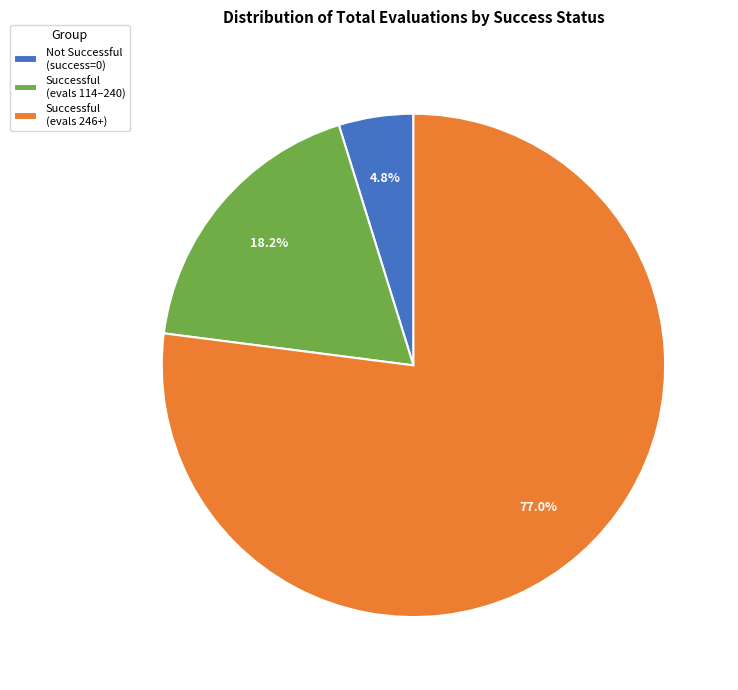

What is the ratio of the value at Not Successful (success=0) to the value at Successful (evals 114–240)?

0.3